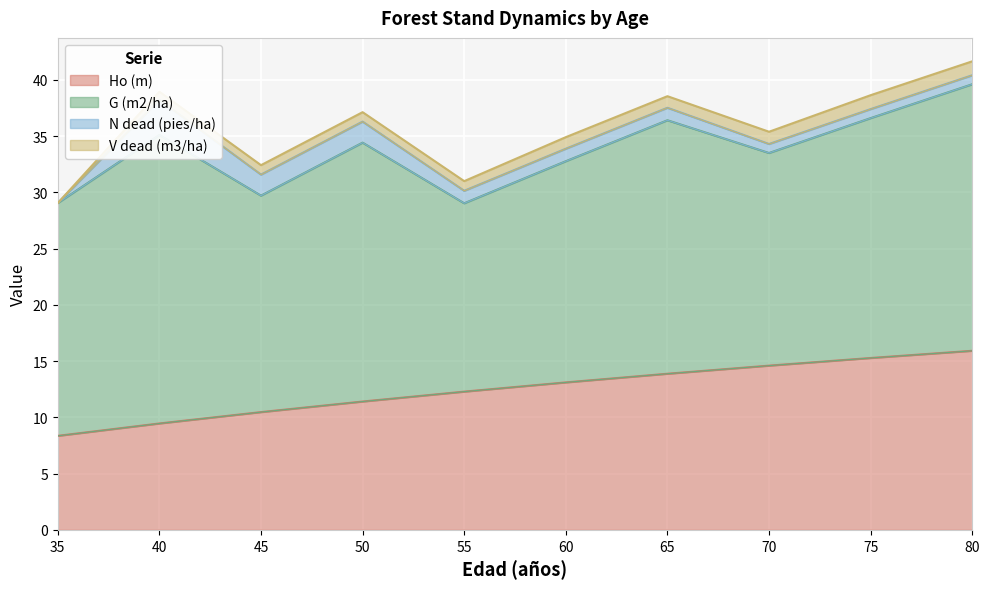

At which label does N dead (pies/ha) first exceed 1?

40